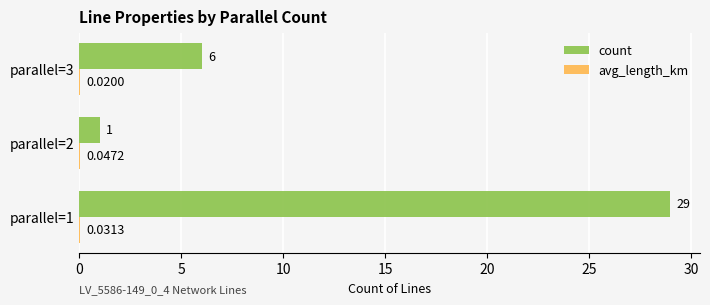

What is the sum of the count values at parallel=1 and parallel=3?

35.0